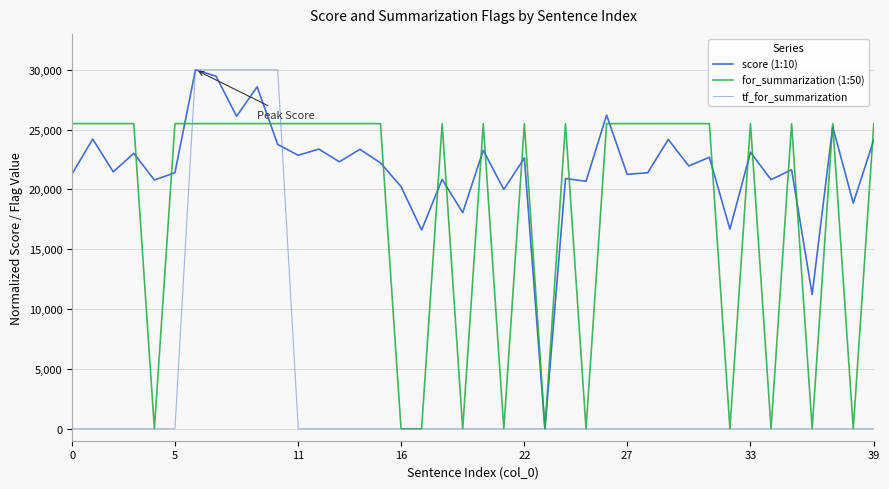

Rank the series by their average value, from lowest to highest.

tf_for_summarization, for_summarization (1:50), score (1:10)